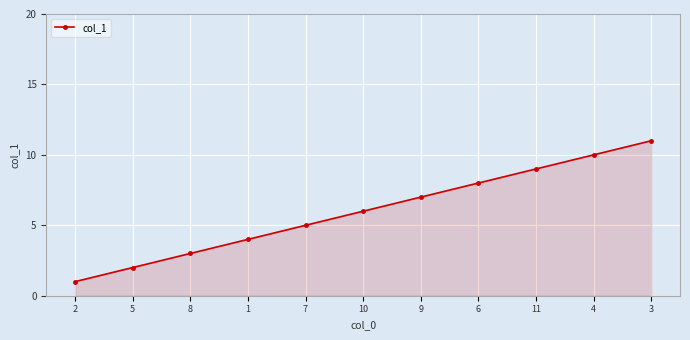

Count the values in the range 3 to 9.

7